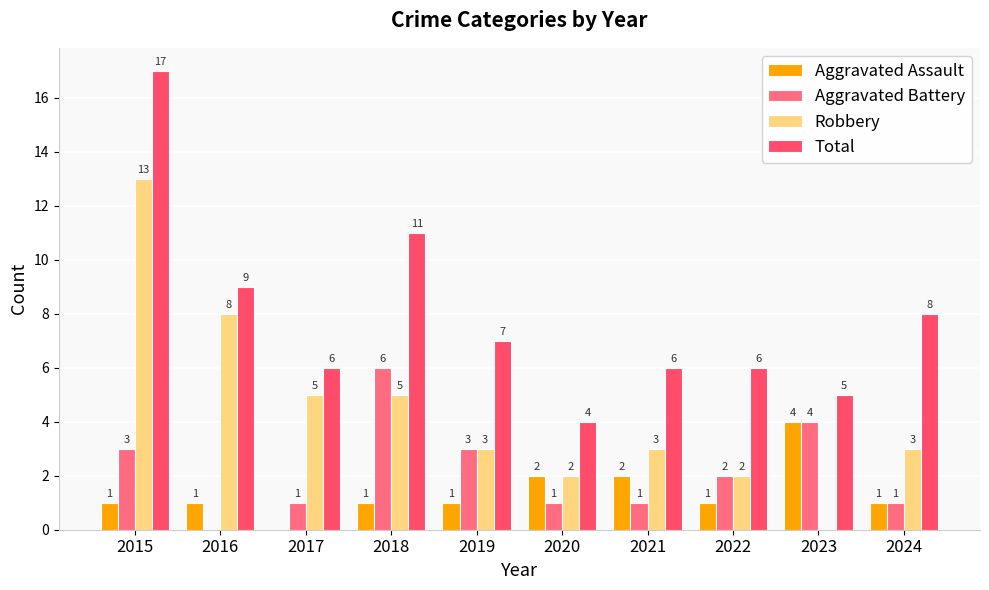

Rank the series at 2015 from highest to lowest value.

Total, Robbery, Aggravated Battery, Aggravated Assault